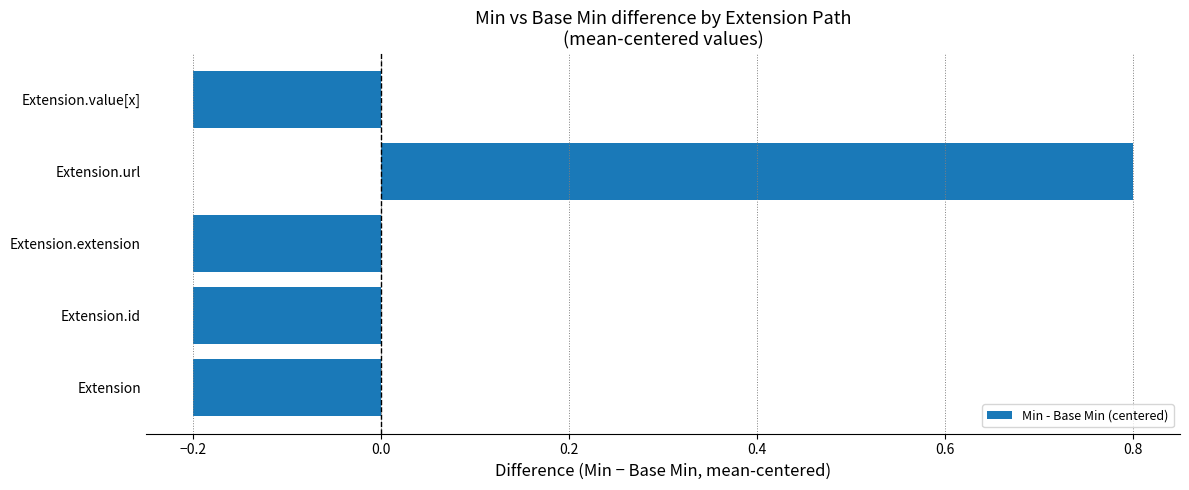

At which category does the chart reach its peak across all series?

Extension.url